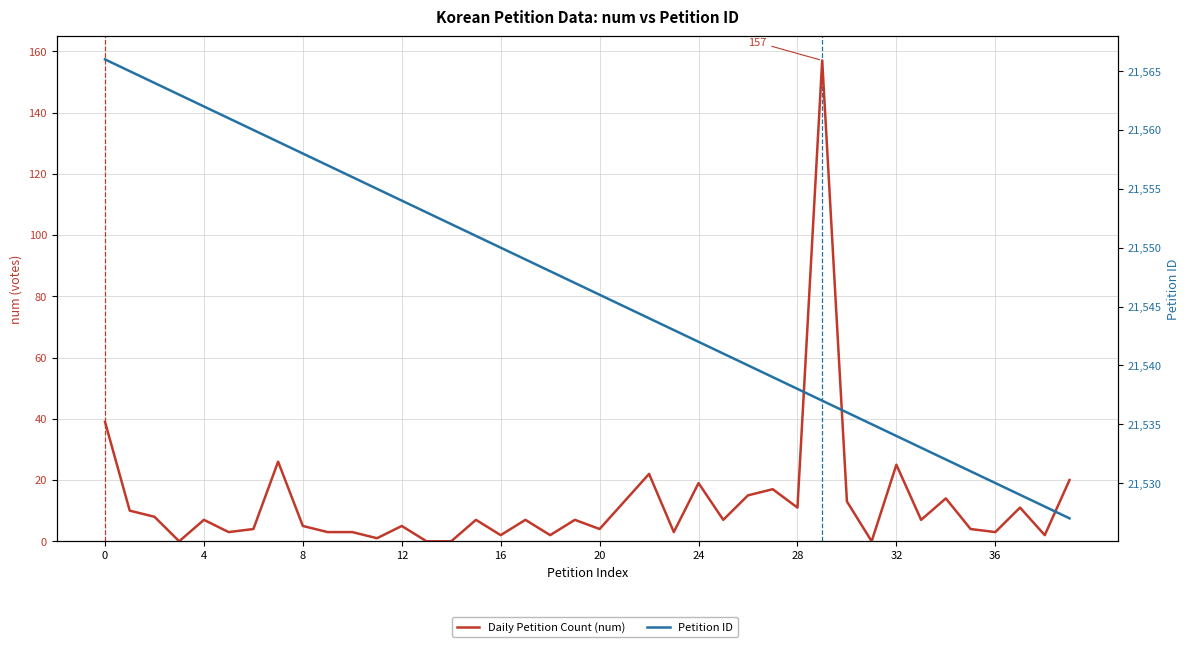

What are all the series names shown in the legend?

Daily Petition Count (num), Petition ID